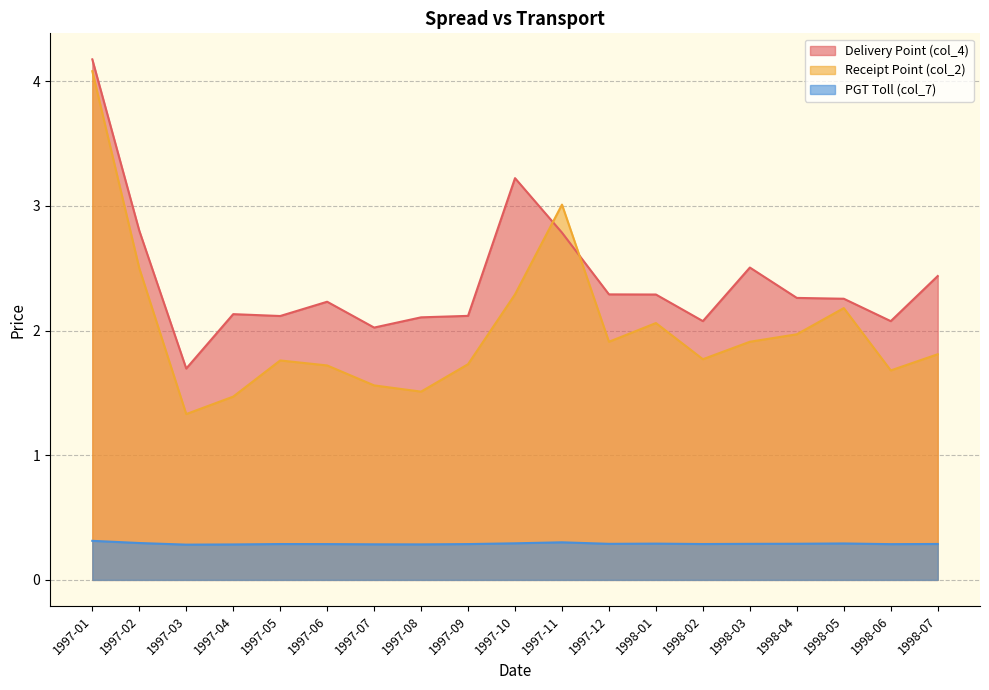

True or false: PGT Toll (col_7) and Receipt Point (col_2) intersect in this chart.

False